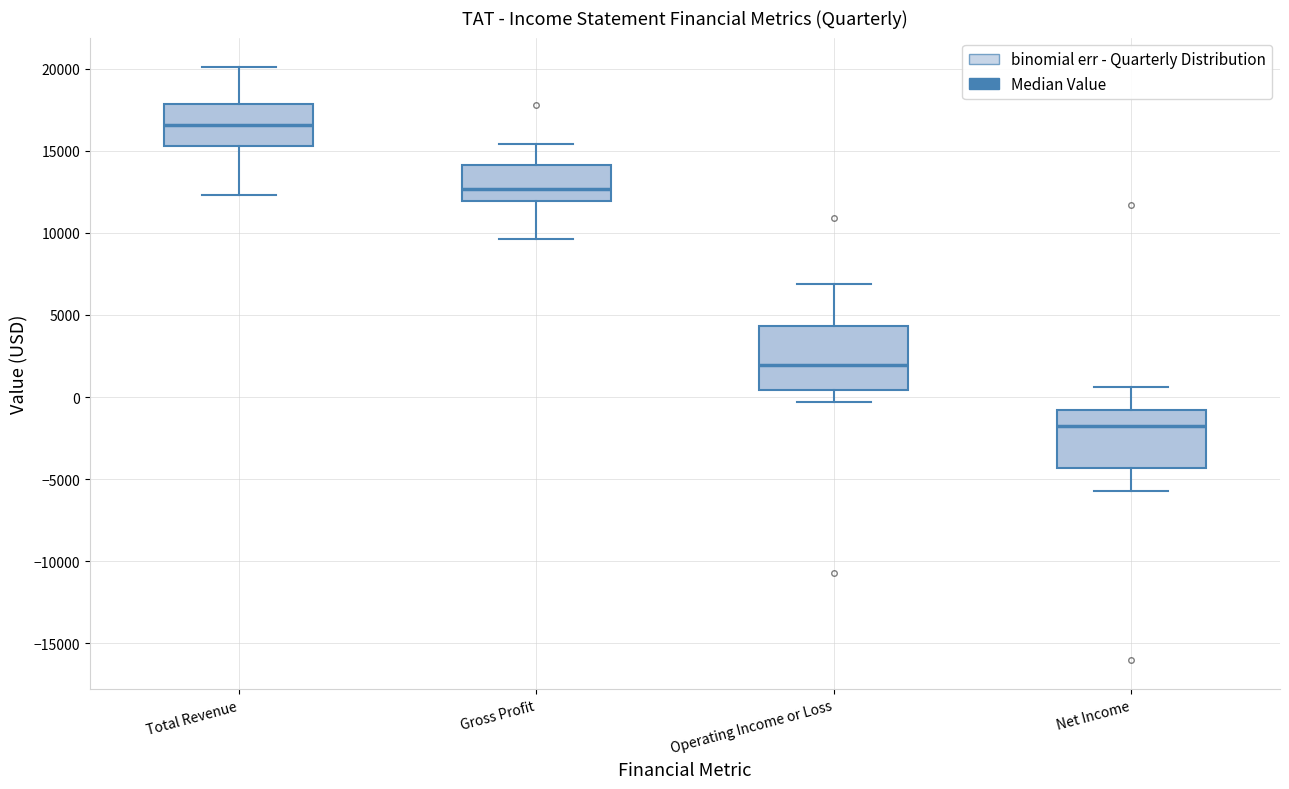

Reading left to right, transcribe this box plot: for each box, give where its median line is, the range the box spans, and where its two whiskers end, as read against the y-axis. The values are not printed on the chart, so give them approximately, as read against the axis.

Total Revenue: median 16500, box 15500 to 18000, whiskers 12500 to 20000
Gross Profit: median 12500, box 12000 to 14000, whiskers 9500 to 15500
Operating Income or Loss: median 2000, box 500 to 4500, whiskers -500 to 7000
Net Income: median -1500, box -4500 to -1000, whiskers -5500 to 500